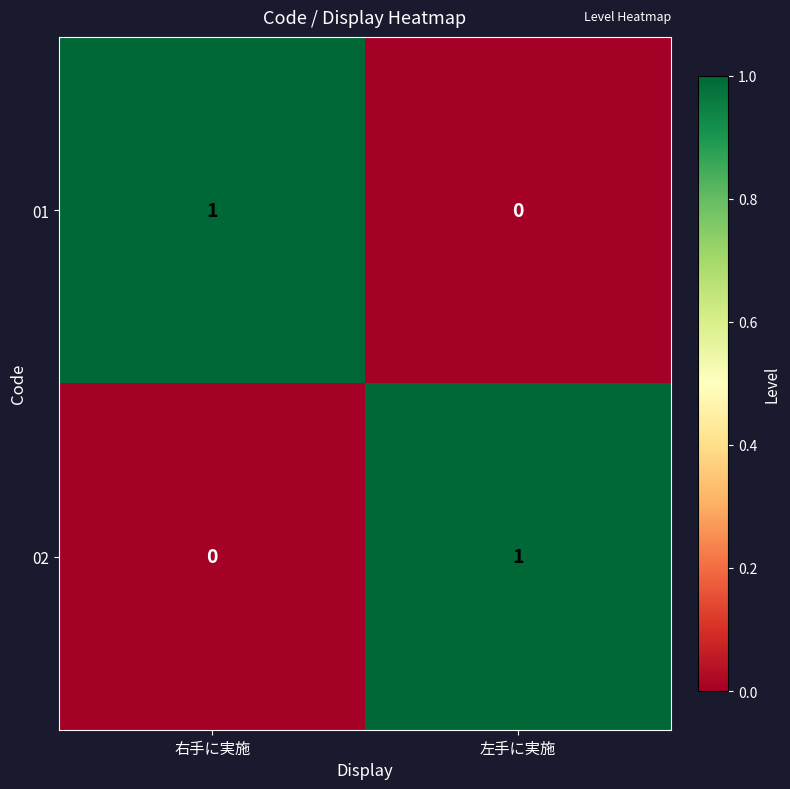

Reading right to left, list all the values displayed in this chart.

01: 左手に実施=0	右手に実施=1
02: 左手に実施=1	右手に実施=0